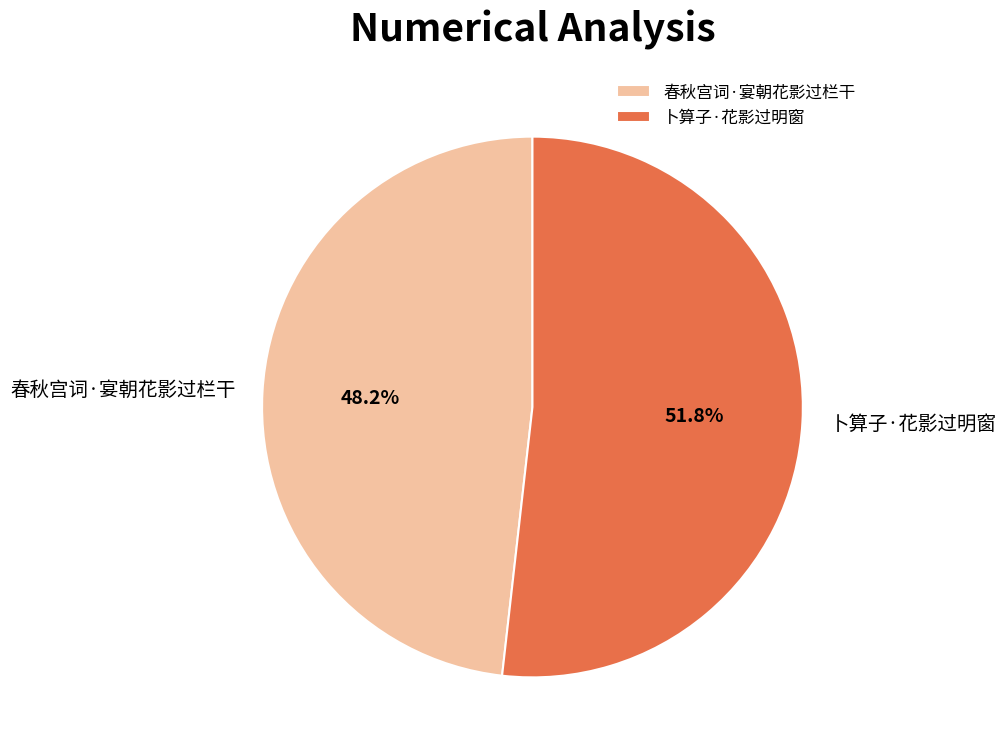

Does 春秋宫词·宴朝花影过栏干 account for over 50% of the chart?

No